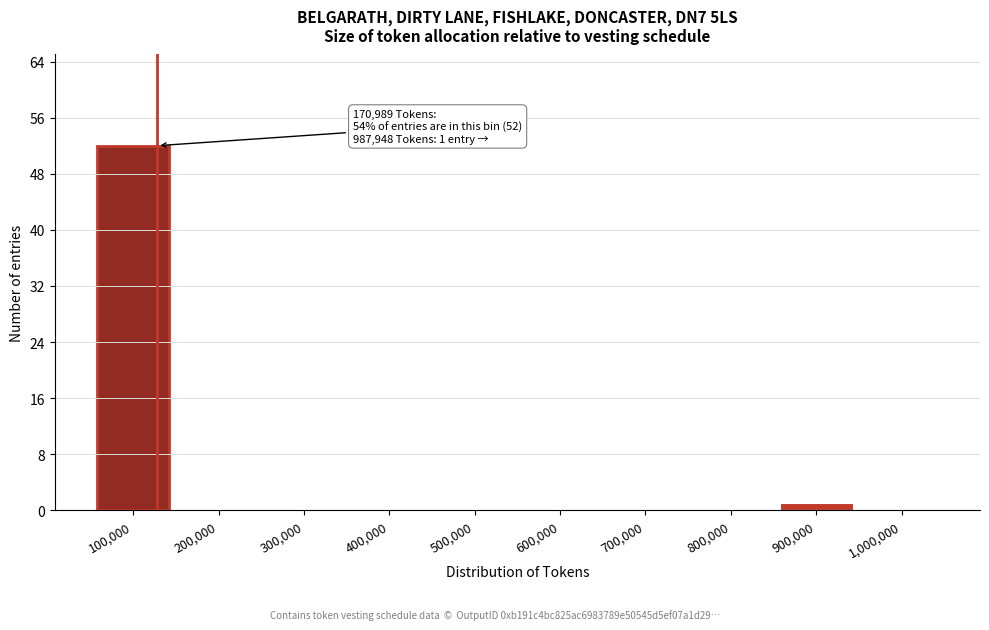

Reading left to right, what are all the values shown in this chart?

100,000=52	200,000=0	300,000=0	400,000=0	500,000=0	600,000=0	700,000=0	800,000=0	900,000=1	1,000,000=0